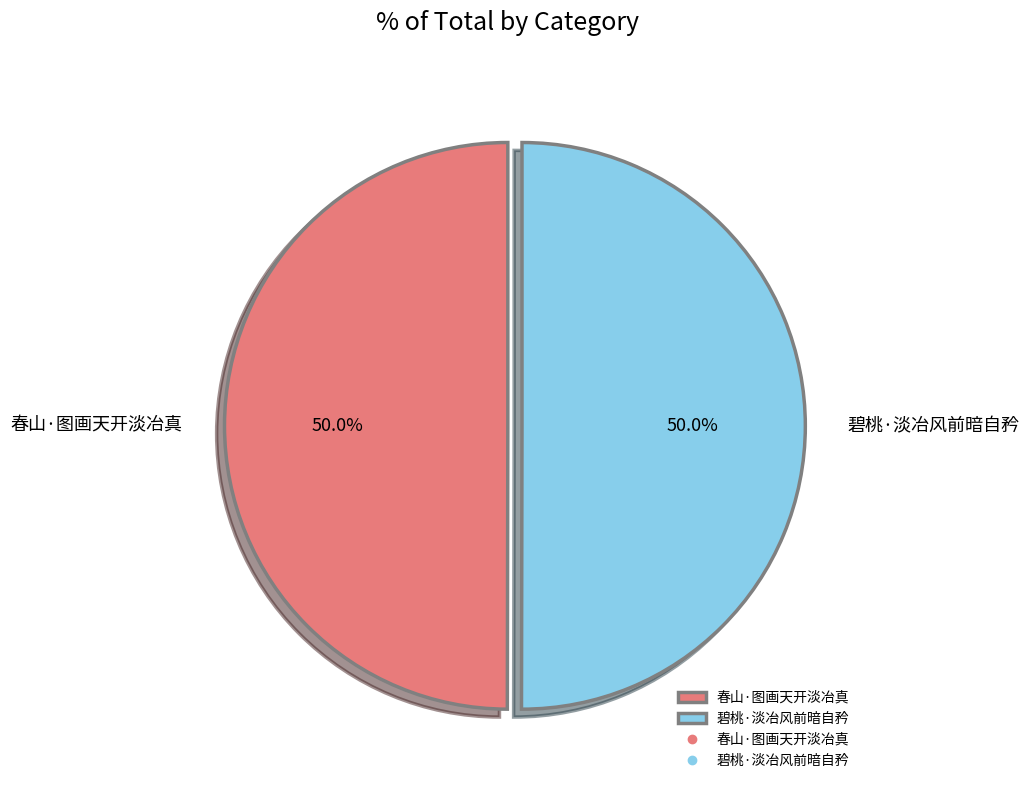

To the nearest percent, what percentage of the pie is 碧桃·淡冶风前暗自矜?

50%